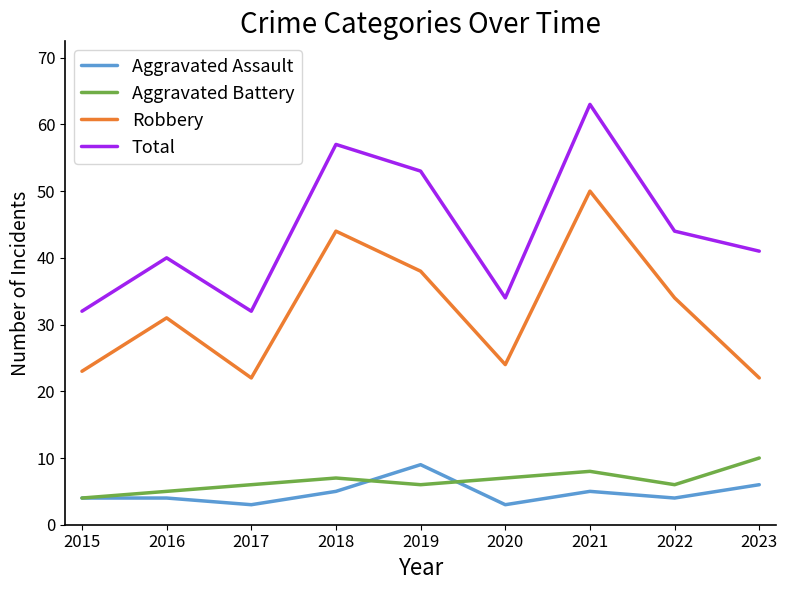

At which label does Robbery reach its peak?

2021